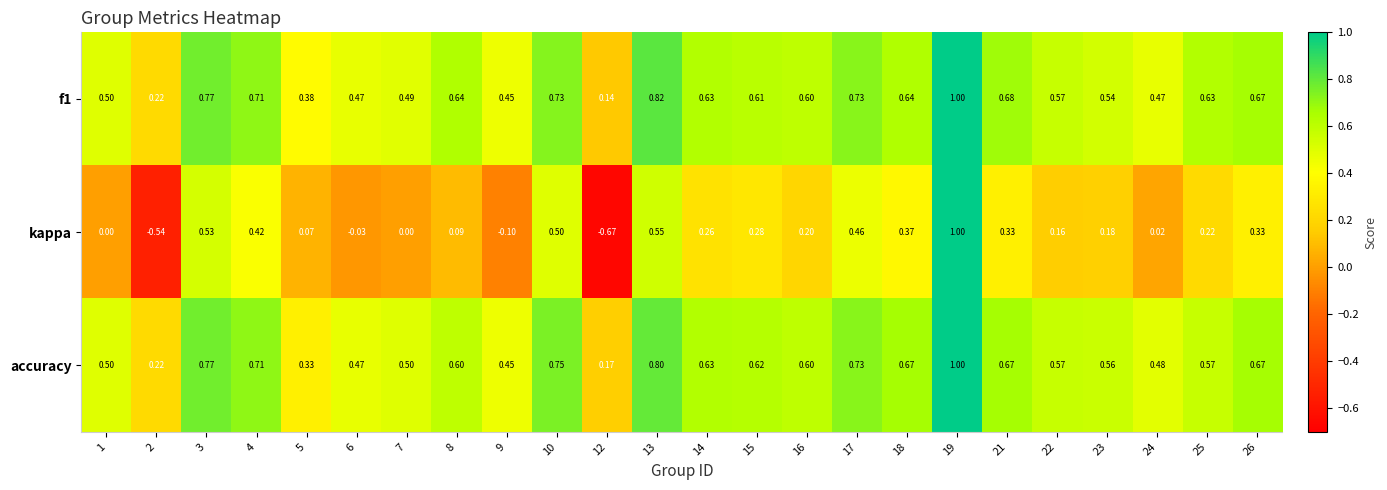

Is the value of accuracy at 3 greater than the value of kappa at 10?

Yes